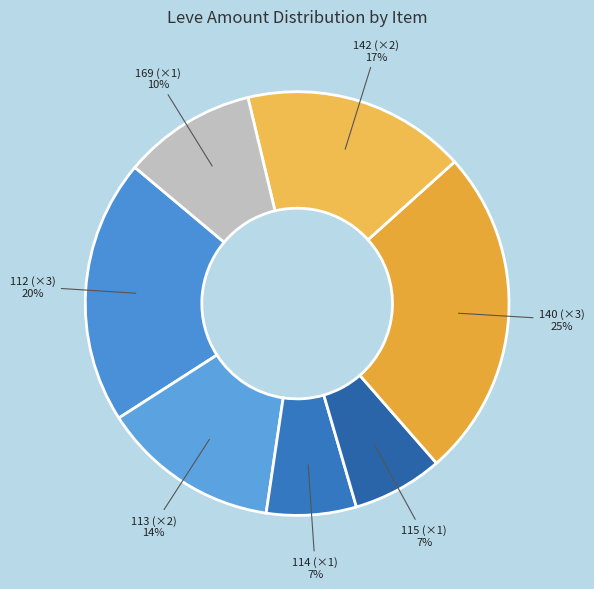

To the nearest percent, what portion does 115 (×1) represent?

7%